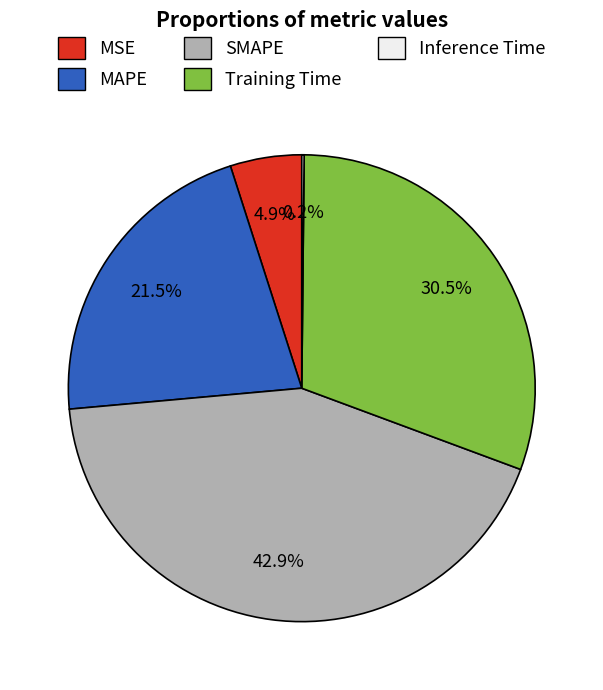

The MSE slice represents 5% of the pie. True or false?

True